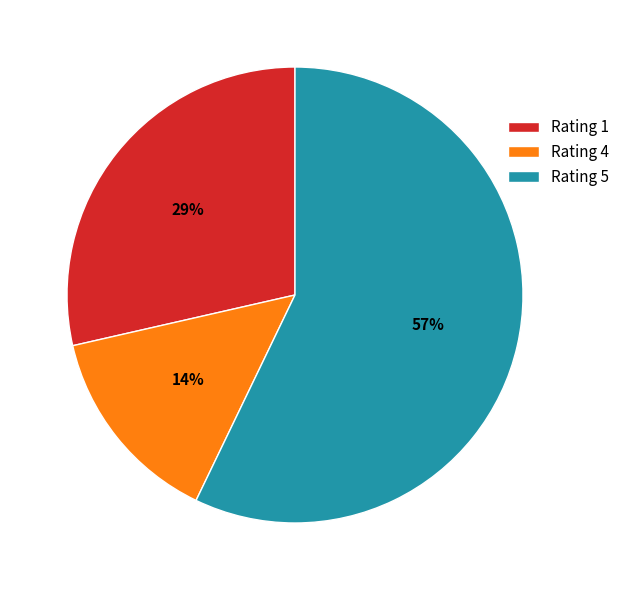

Do Rating 4 and Rating 5 together represent more than half of the pie?

Yes